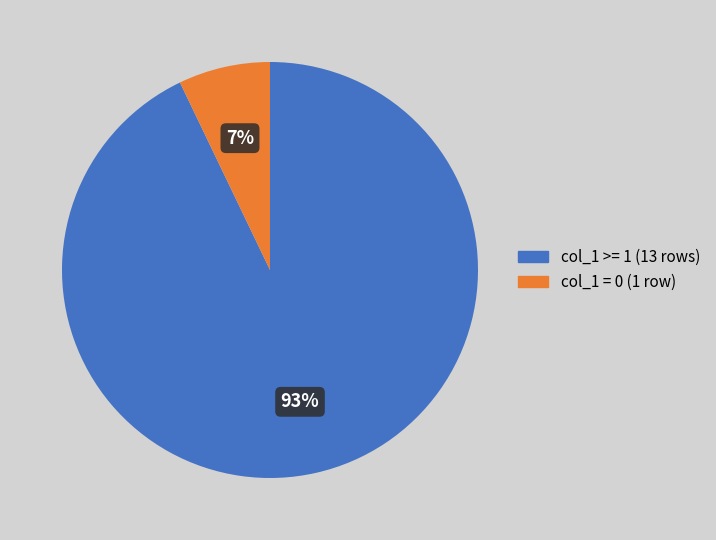

Is there any slice that represents more than half of the pie?

Yes